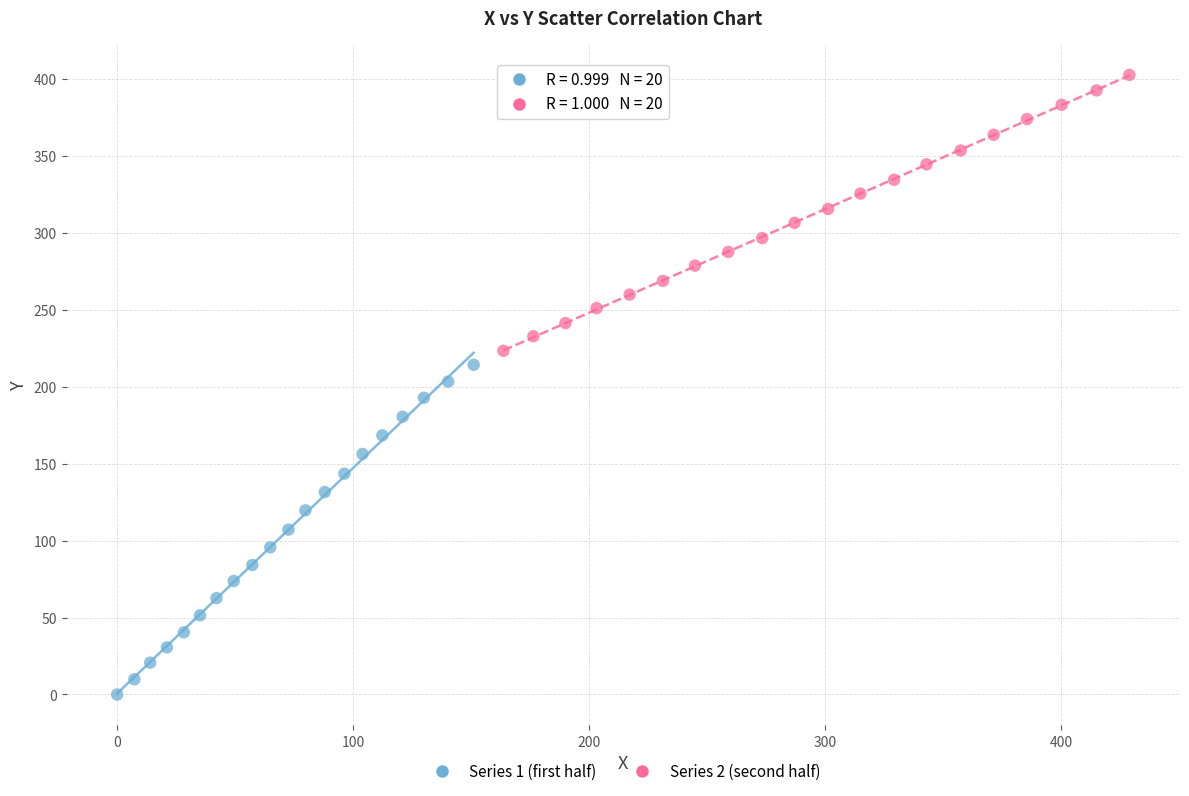

Which series has the largest Y range (max minus min)?

Series 1 (first half)